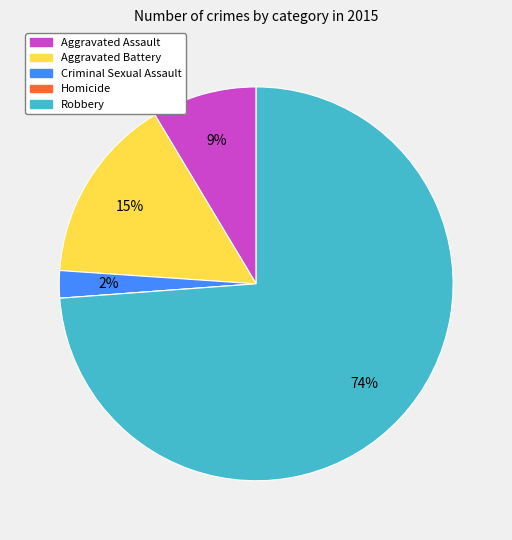

Is it true that Aggravated Assault is 9% of the pie?

True